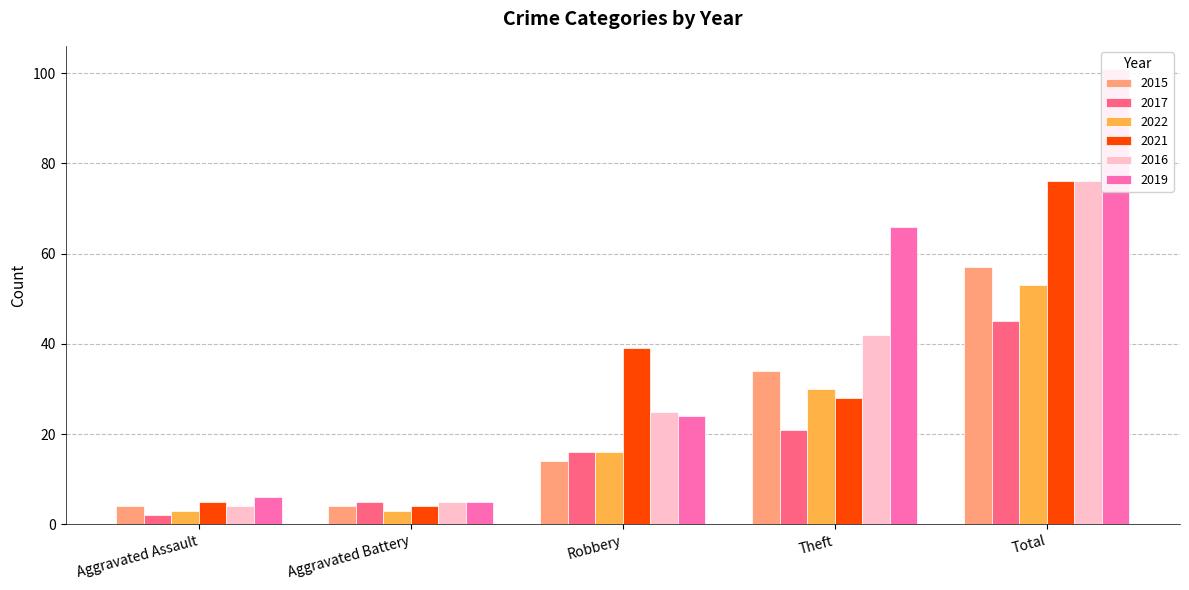

What is the sum of the 2015 values at Aggravated Assault and Total?

61